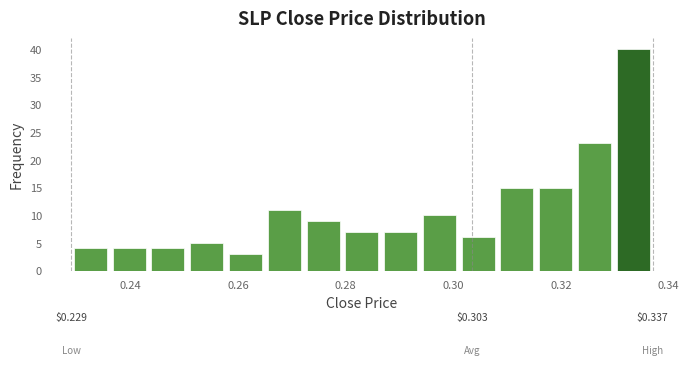

Around what value on the x-axis is the tallest bar? Give the approximate position of its centre, as read against the axis.

0.334